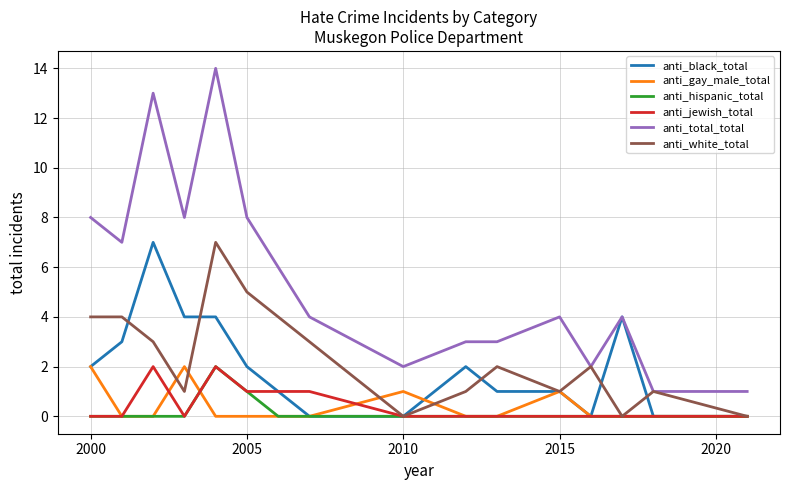

What is the maximum value shown in the chart?

14